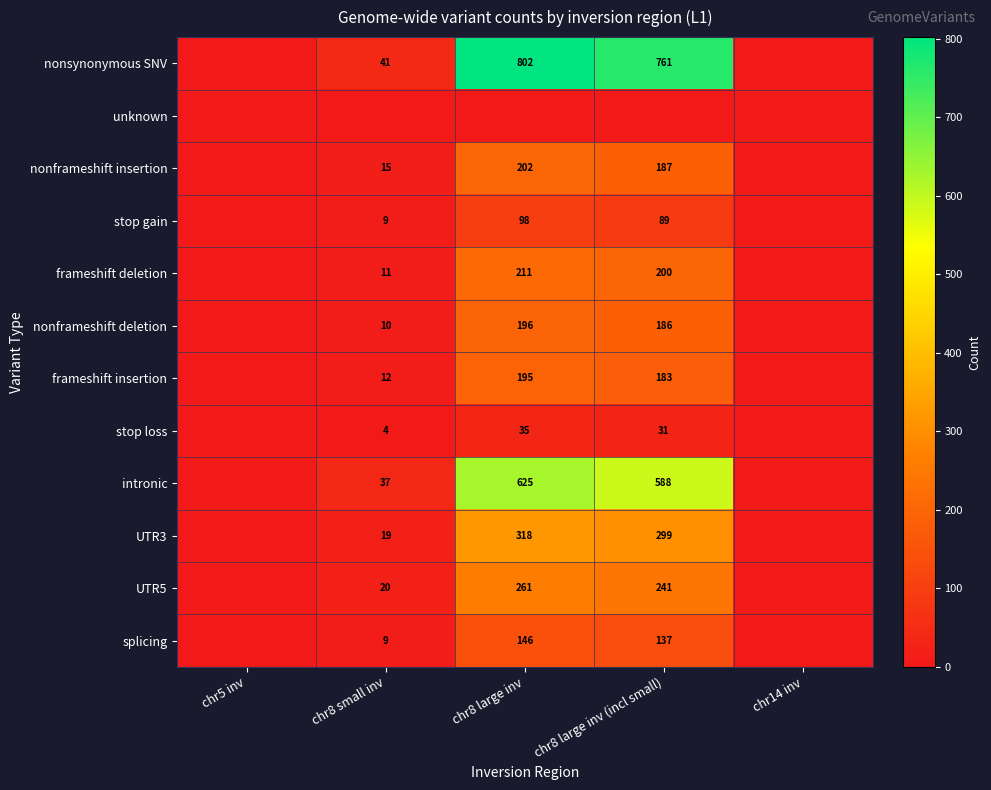

Is it true that nonframeshift deletion equals 272 at chr8 large inv?

False